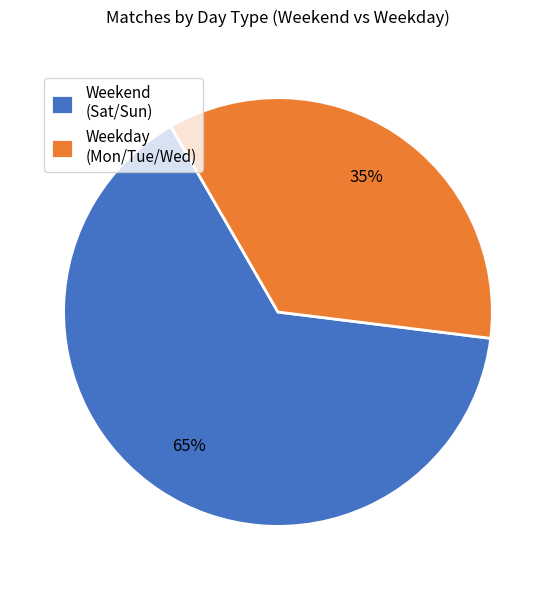

Is the sum of Weekday (Mon/Tue/Wed) and Weekend (Sat/Sun) greater than half?

Yes